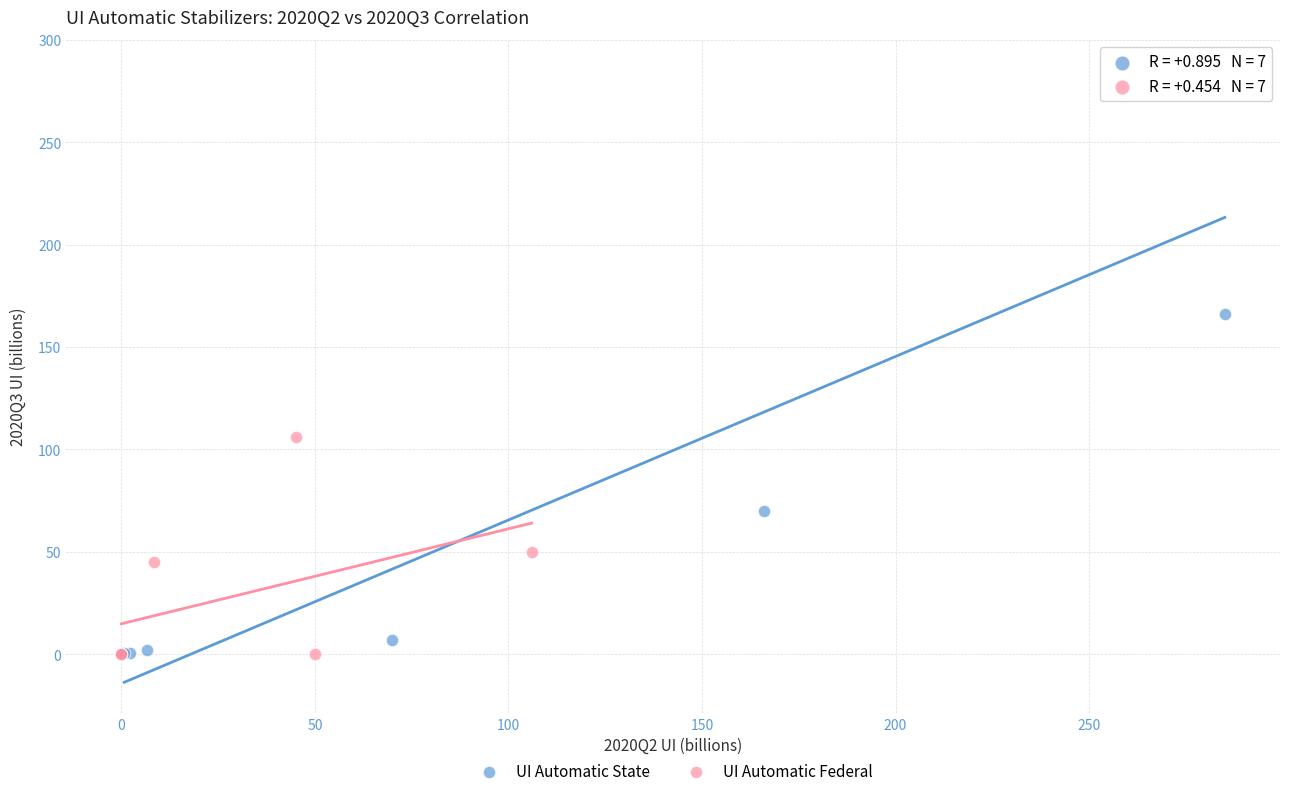

Which series has the largest Y range (max minus min)?

UI Automatic State